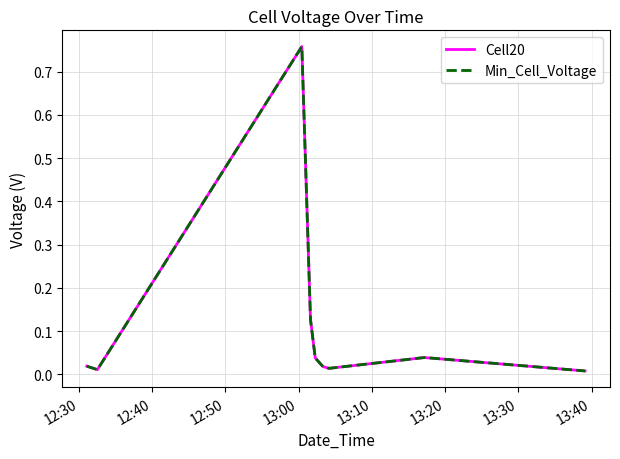

How many lines are shown in the chart?

2